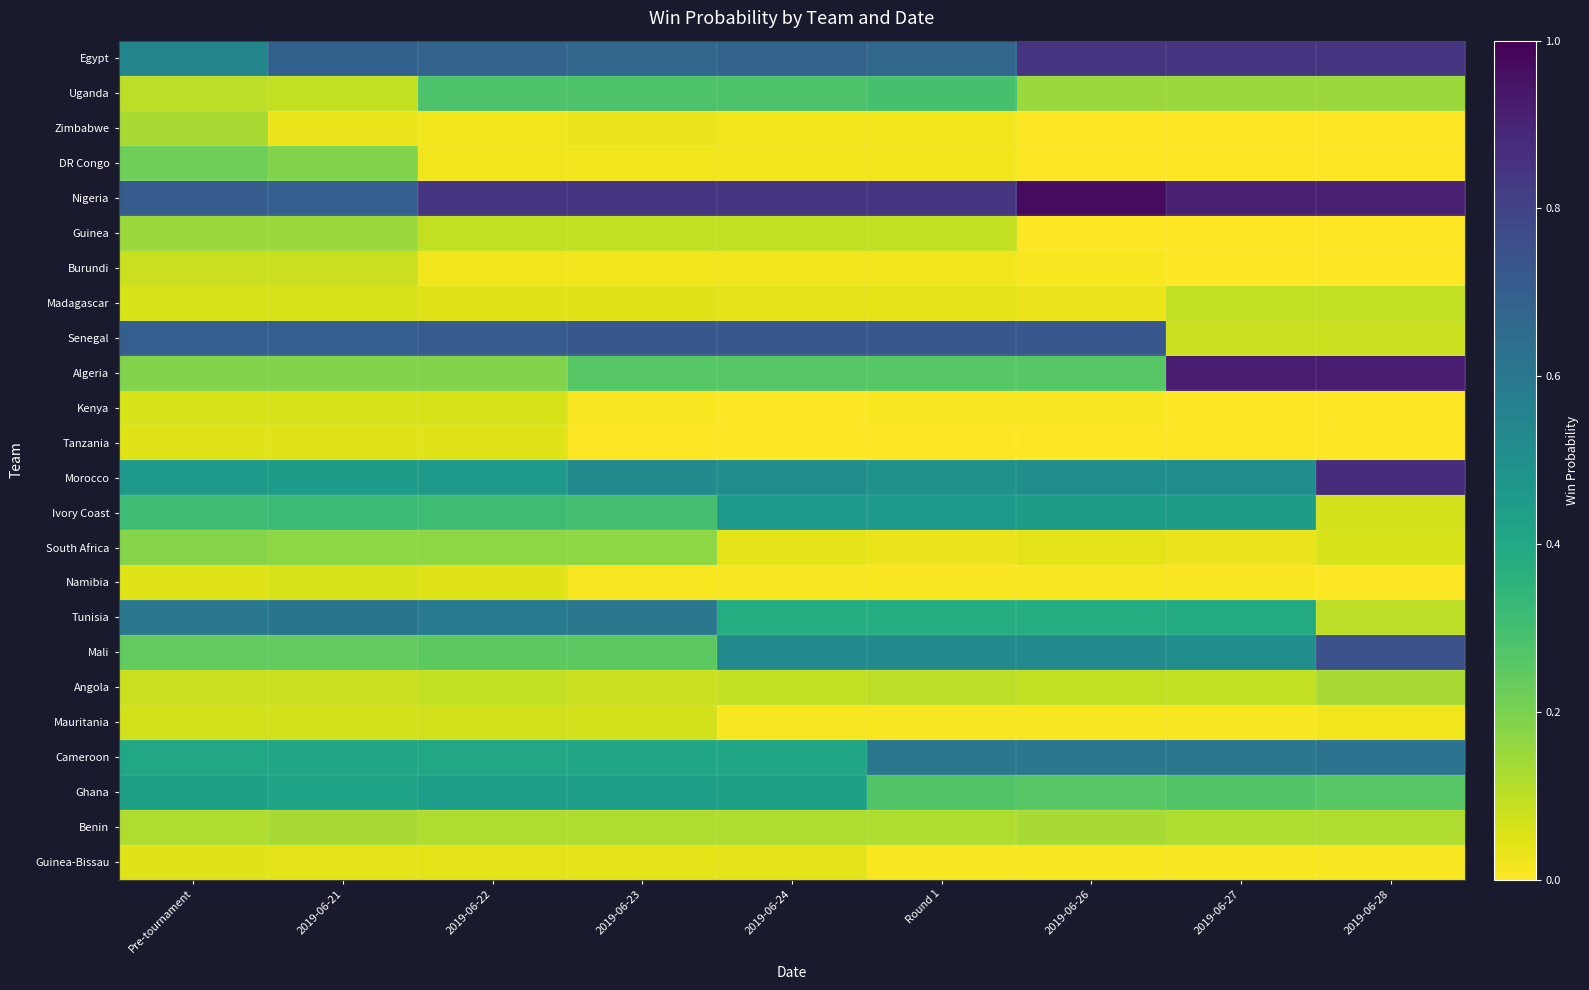

How many categories are shown in the chart?

9